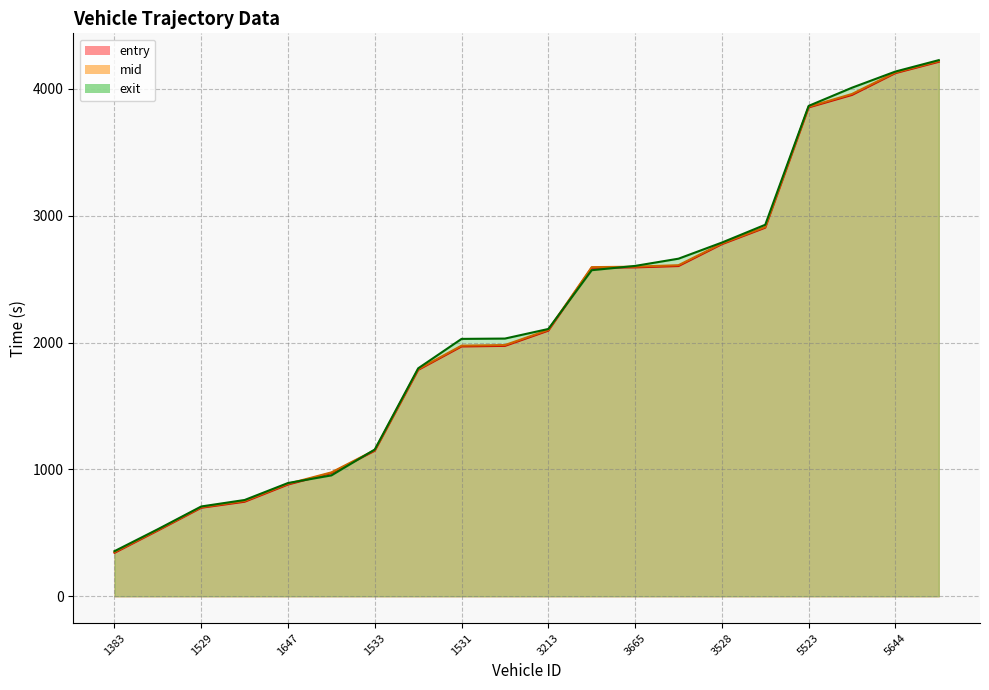

Where is exit nearest to the value 2290?

3213